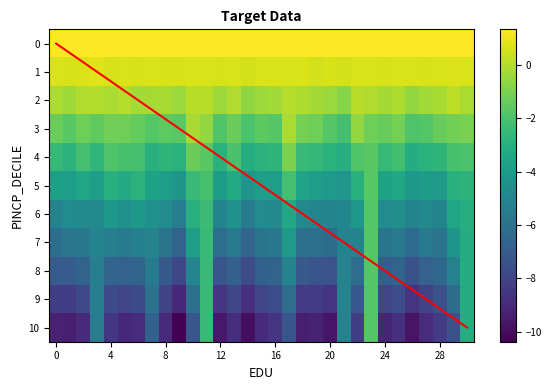

Is the value of row_2 at 30 greater than the value of row_10 at 14?

Yes